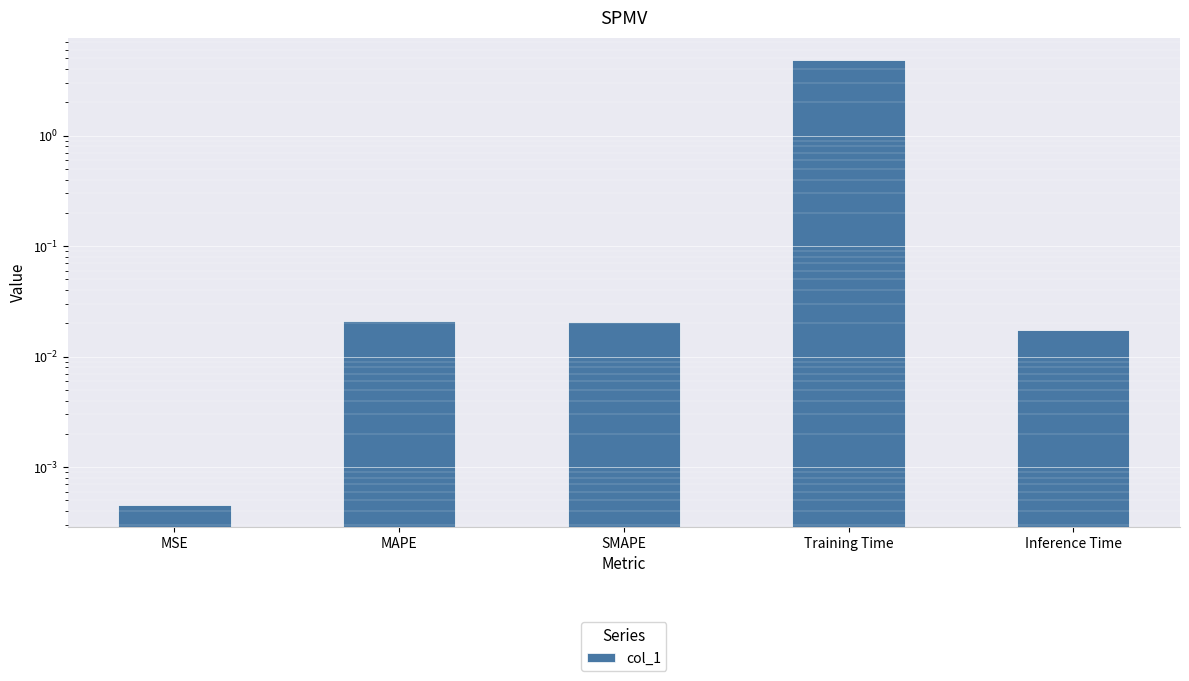

Which label corresponds to the smallest value in the chart?

MSE